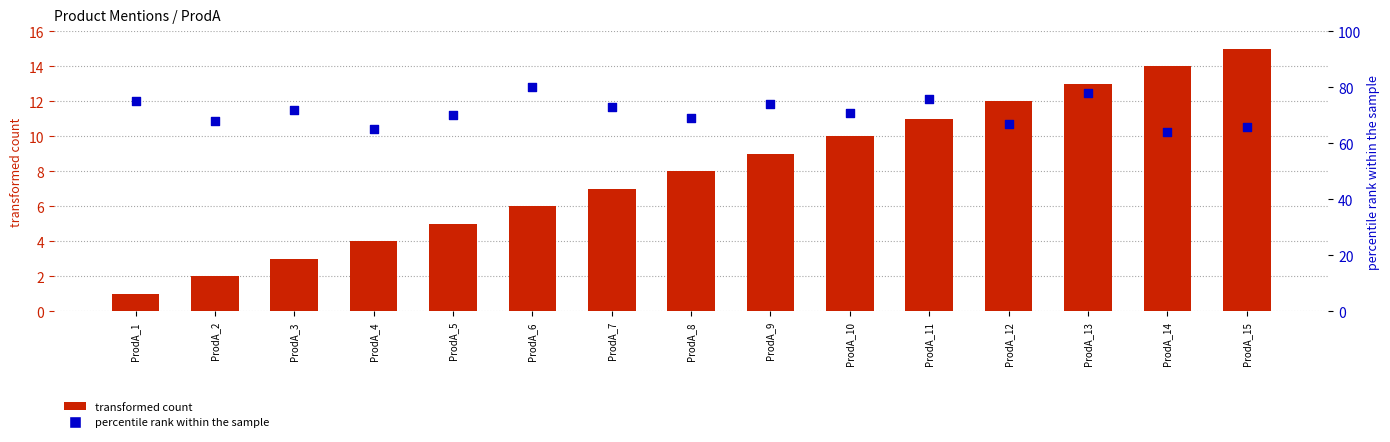

What are all the series names shown in the legend?

transformed count, percentile rank within the sample